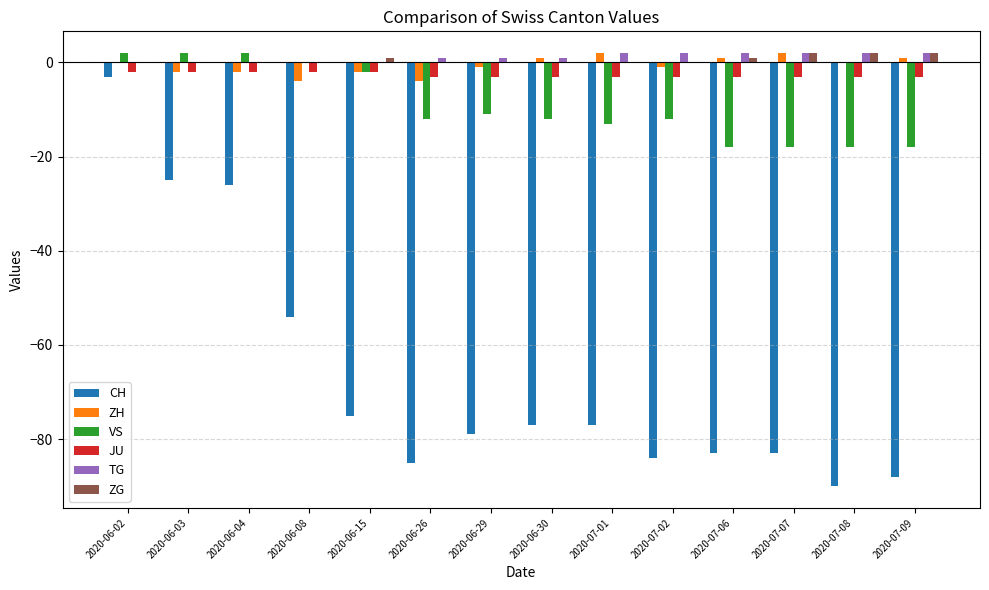

How many data points does each series have?

14